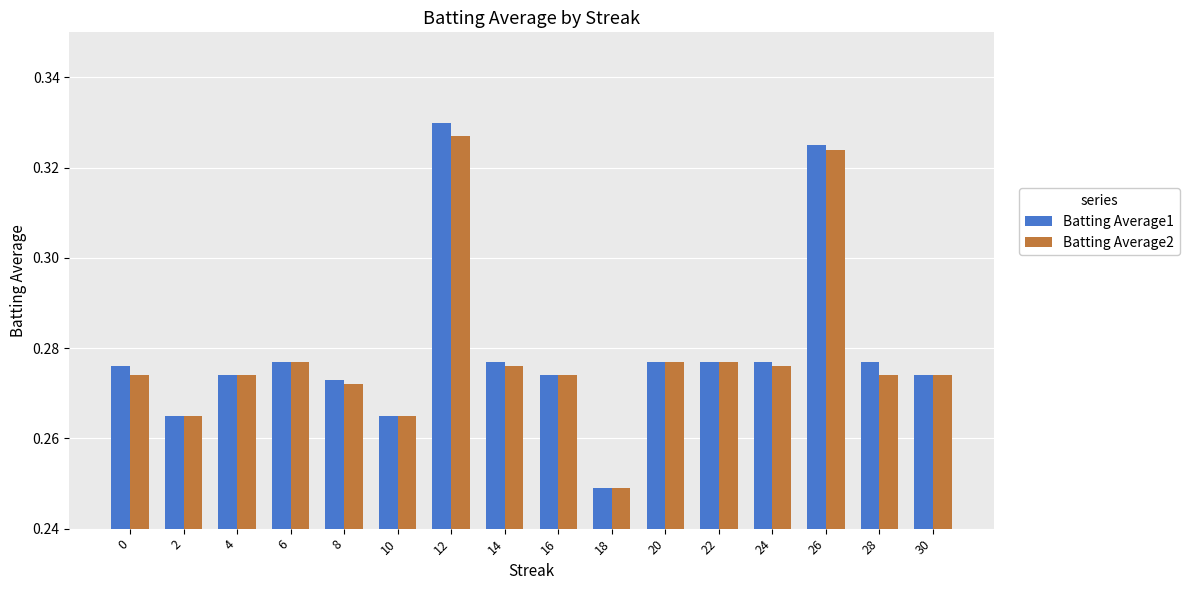

Which category has the highest value in the Batting Average2 series?

12